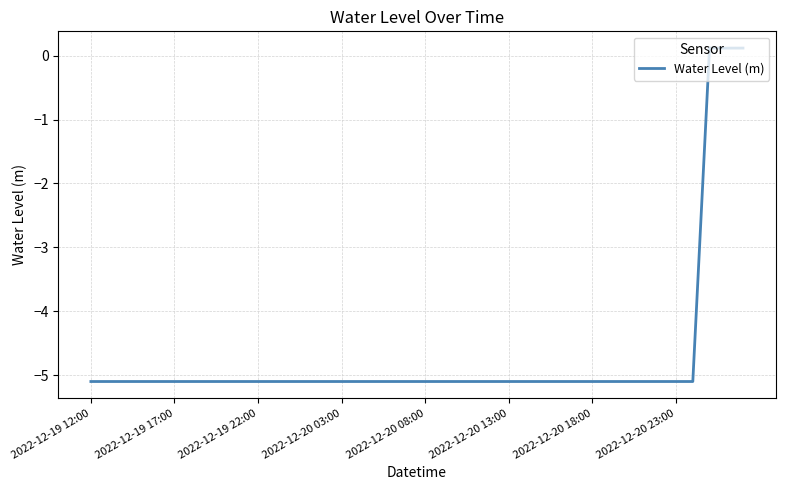

How many lines are shown in the chart?

1